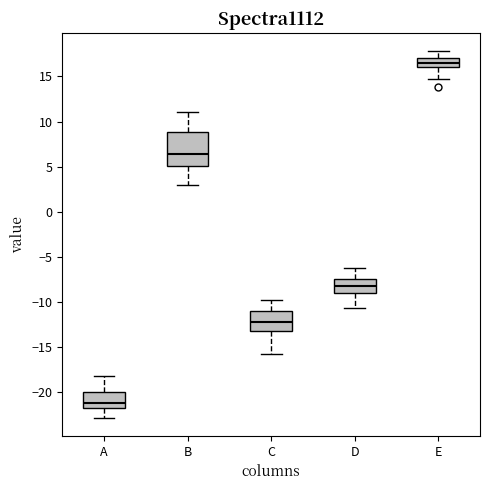

Where is the lower edge of the box for A on the y-axis? The values are not printed on the chart, so give them approximately, as read against the axis.

-22.0